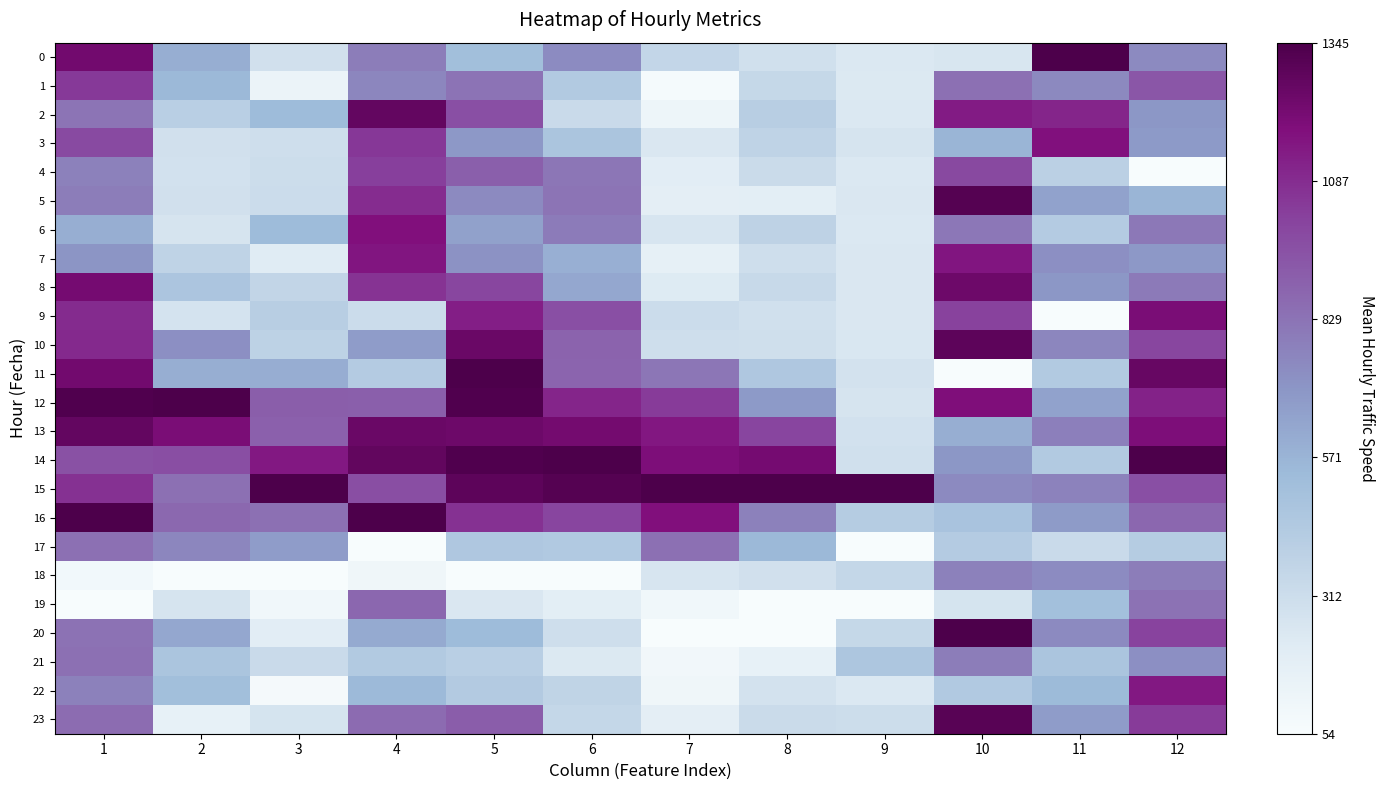

Which series changed the most between 5 and 8?

10